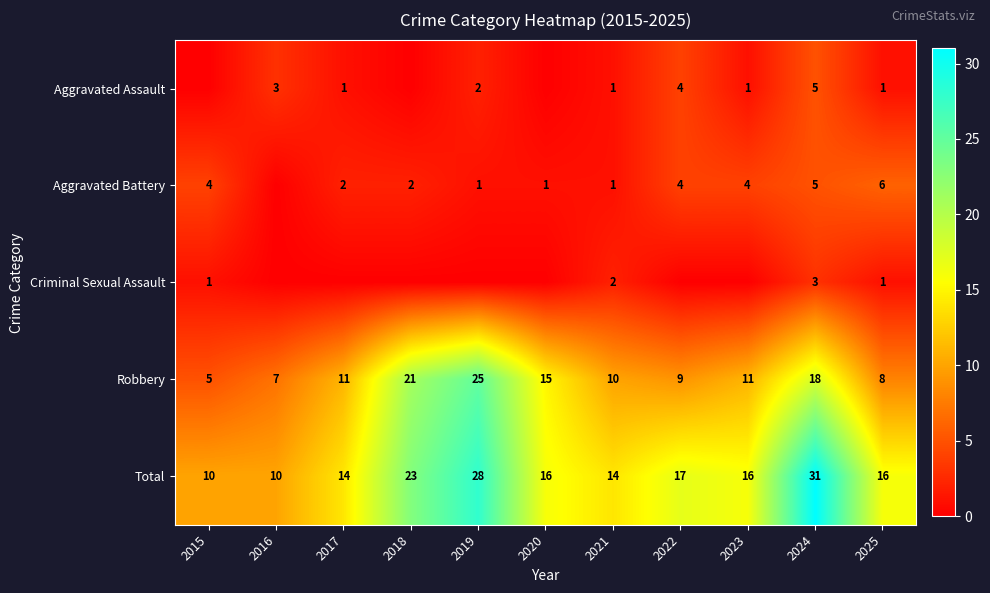

What is the approximate value of Total at 2023, to the nearest 10?

20